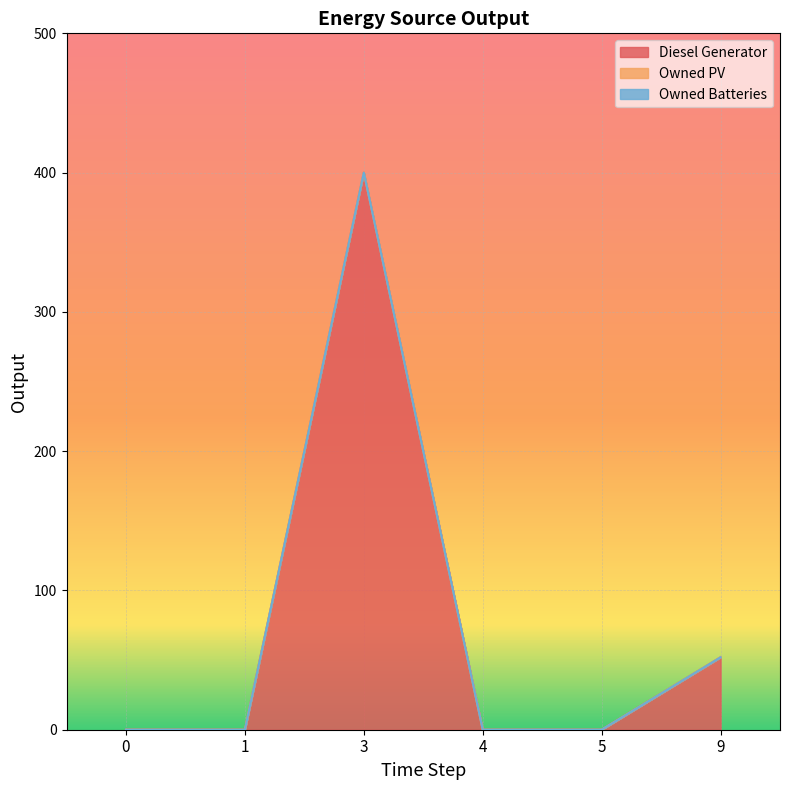

True or false: Owned PV and Owned Batteries cross at least once.

False